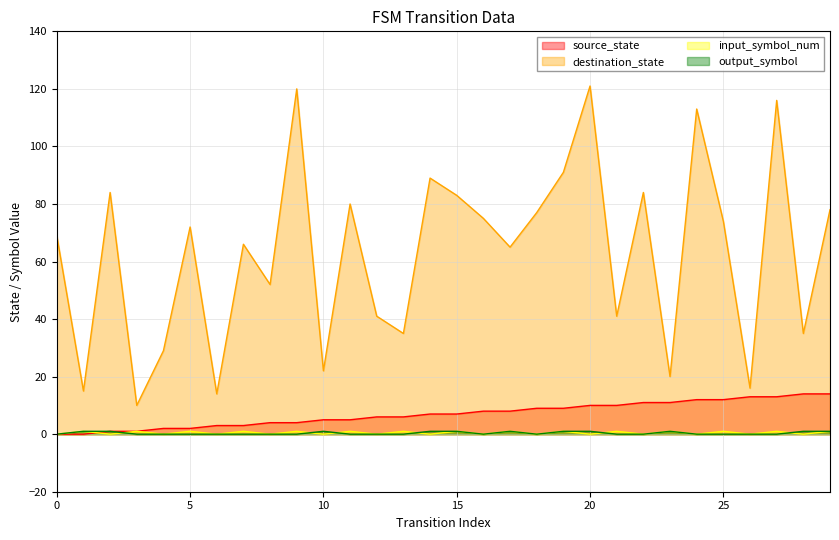

Reading left to right, list all the values displayed in this chart.

source_state: 0	0	1	1	2	2	3	3	4	4	5	5	6	6	7	7	8	8	9	9	10	10	11	11	12	12	13	13	14	14
destination_state: 69	15	84	10	29	72	14	66	52	120	22	80	41	35	89	83	75	65	77	91	121	41	84	20	113	74	16	116	35	78
input_symbol_num: 0	1	0	1	0	1	0	1	0	1	0	1	0	1	0	1	0	1	0	1	0	1	0	1	0	1	0	1	0	1
output_symbol: 0	1	1	0	0	0	0	0	0	0	1	0	0	0	1	1	0	1	0	1	1	0	0	1	0	0	0	0	1	1